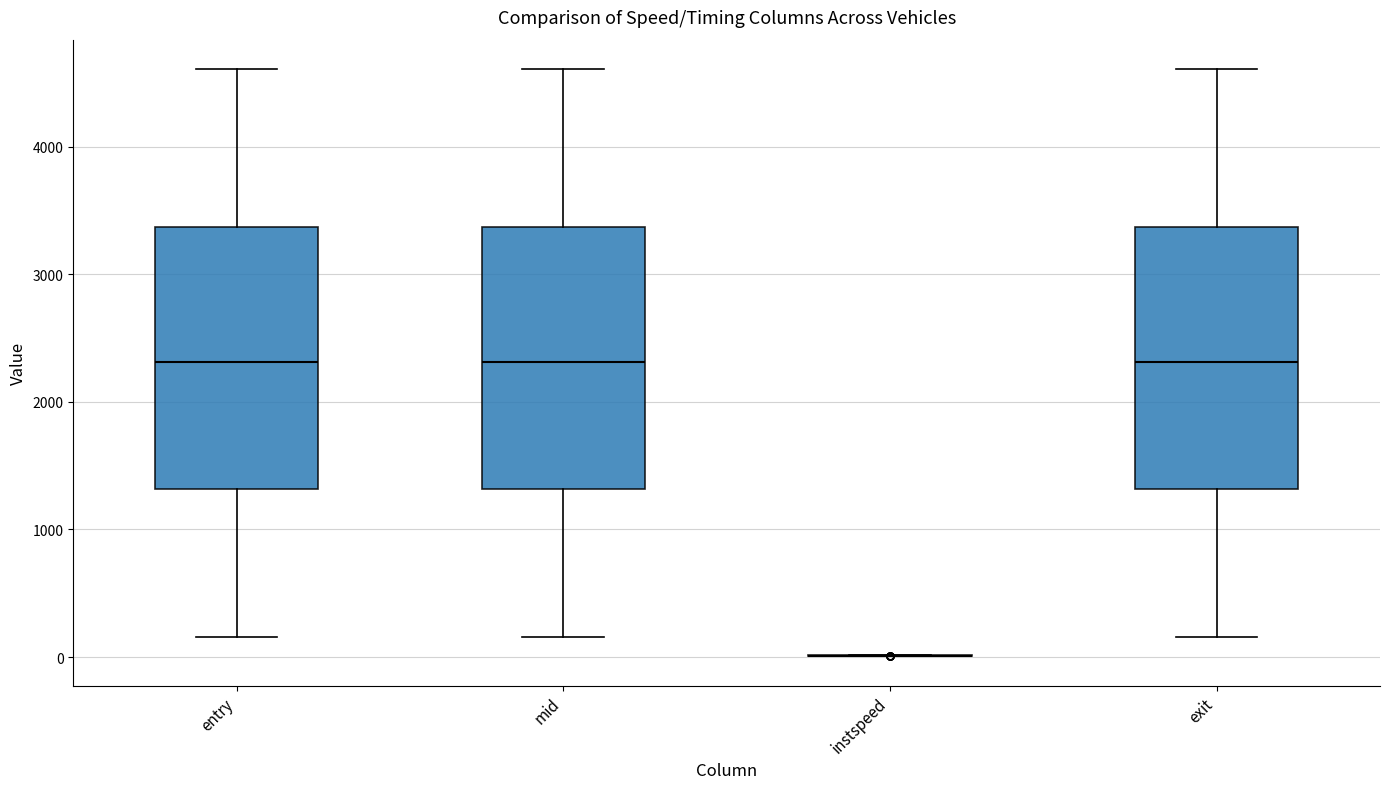

Reading left to right, transcribe this box plot: for each box, give where its median line is, the range the box spans, and where its two whiskers end, as read against the y-axis. The values are not printed on the chart, so give them approximately, as read against the axis.

entry: median 2300, box 1300 to 3400, whiskers 200 to 4600
mid: median 2300, box 1300 to 3400, whiskers 200 to 4600
instspeed: box collapsed to a line at 0, whiskers 0 to 0
exit: median 2300, box 1300 to 3400, whiskers 200 to 4600